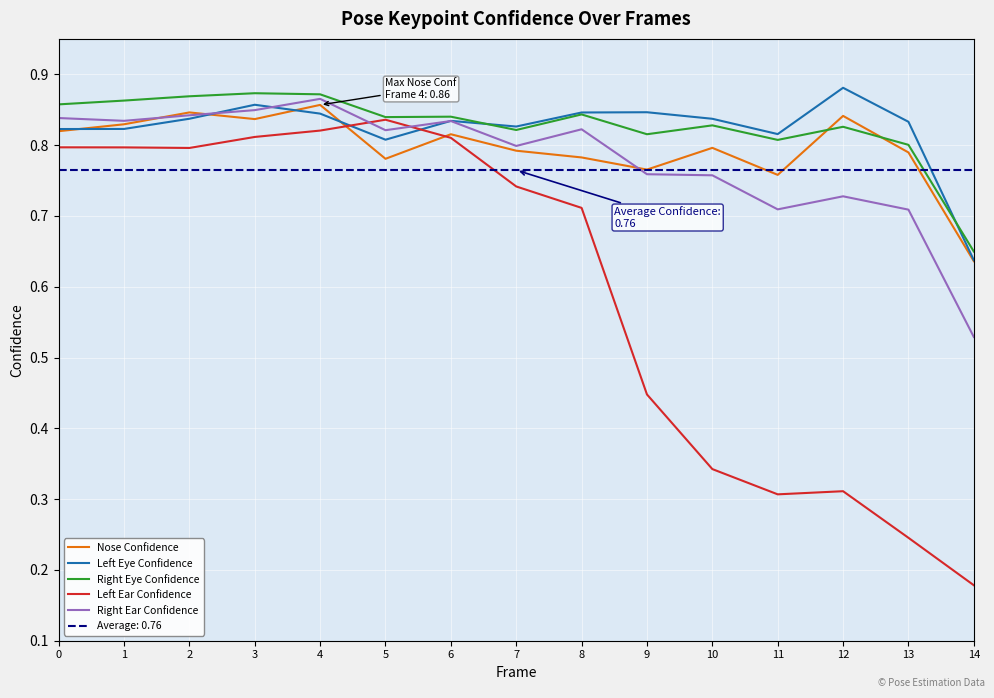

How many Left Ear Confidence values are between 0 and 1?

15